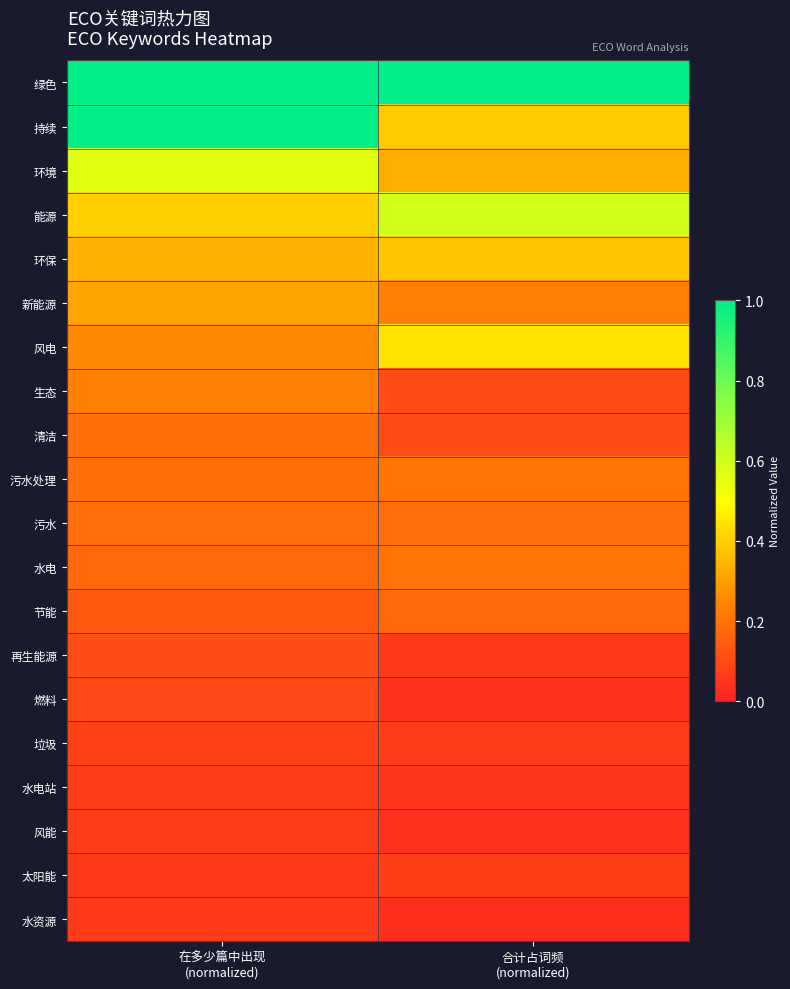

How many distinct data groups are displayed?

20